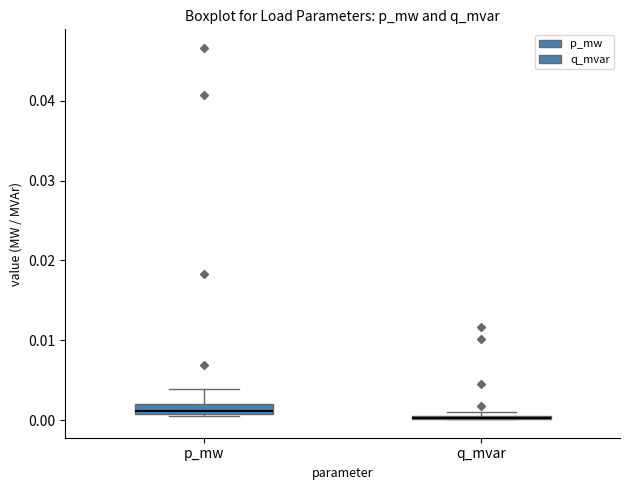

Where is the upper edge of the box for p_mw on the y-axis? The values are not printed on the chart, so give them approximately, as read against the axis.

0.002